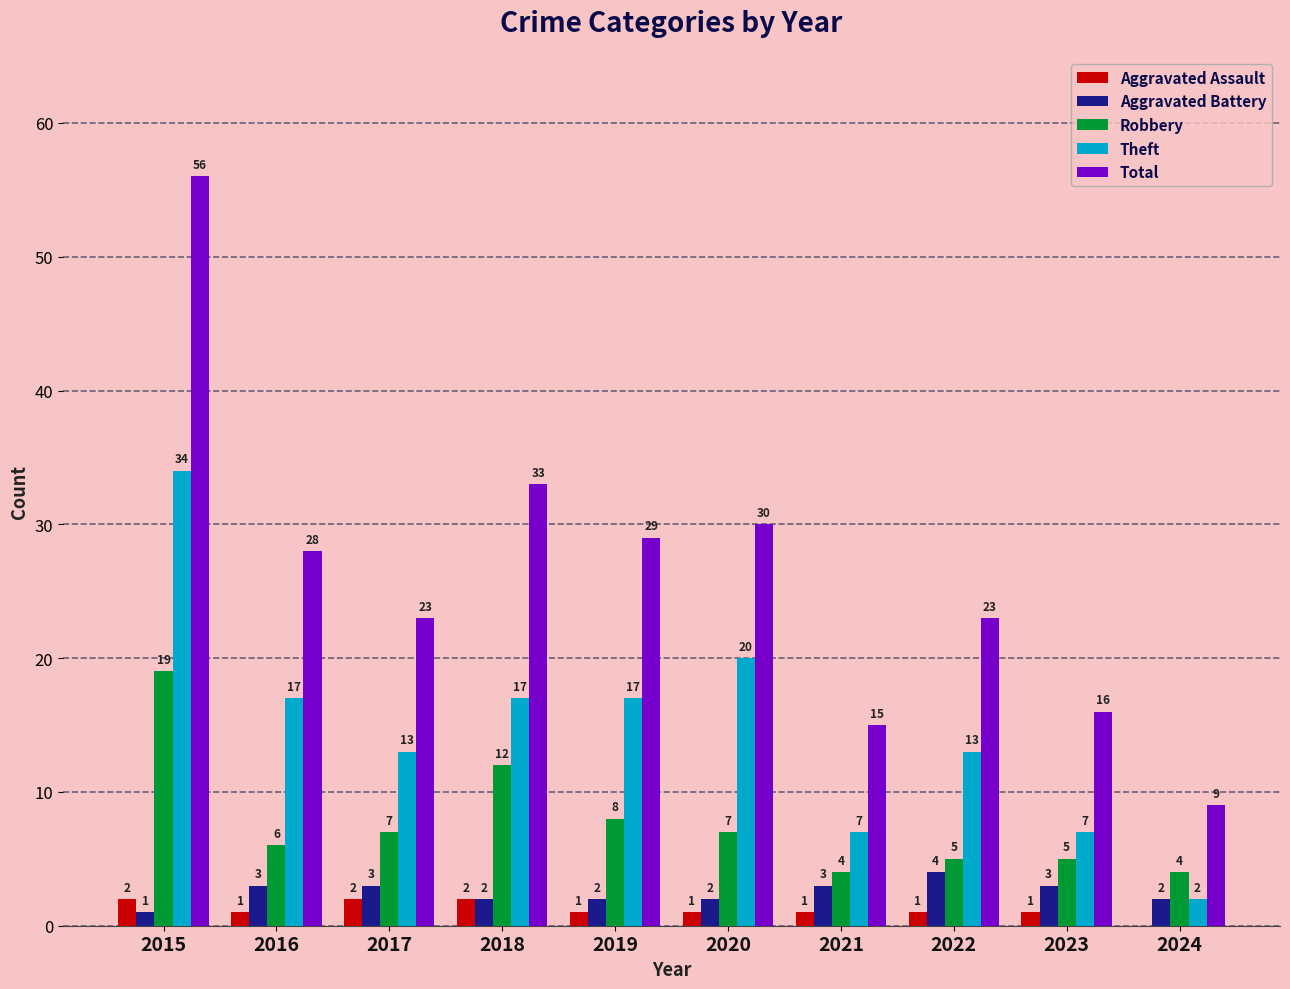

How many data points does each series have?

10